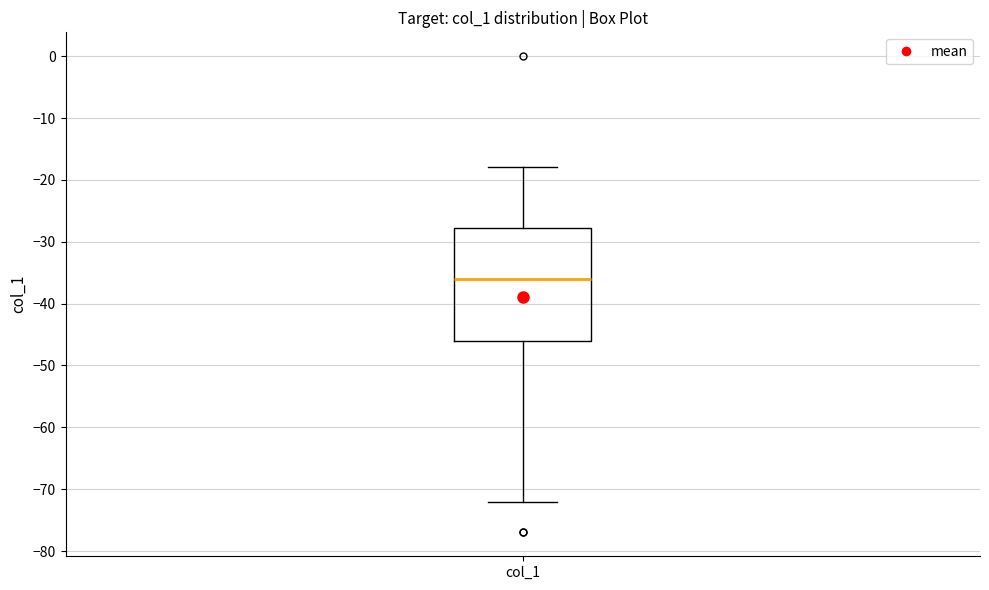

Transcribe this box plot: give where the median line is, the range the box spans, and where the two whiskers end, as read against the y-axis. The values are not printed on the chart, so give them approximately, as read against the axis.

median -36, box -46 to -28, whiskers -72 to -18